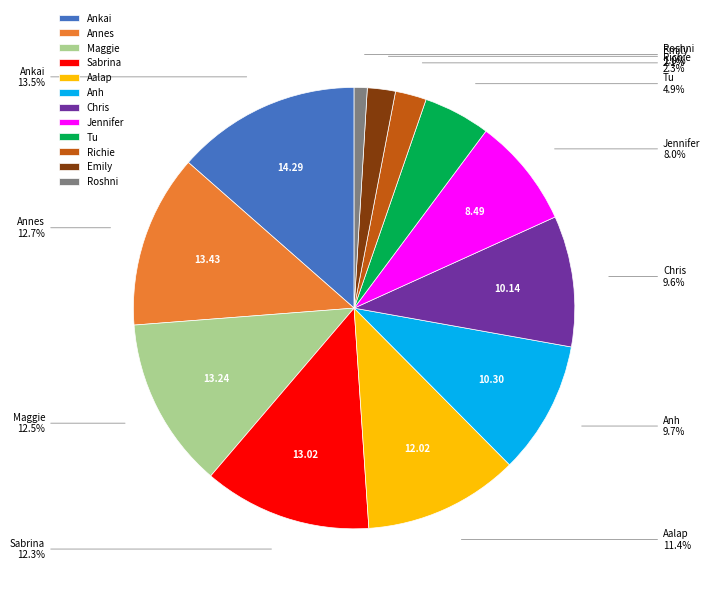

Count the number of slices in the pie.

12